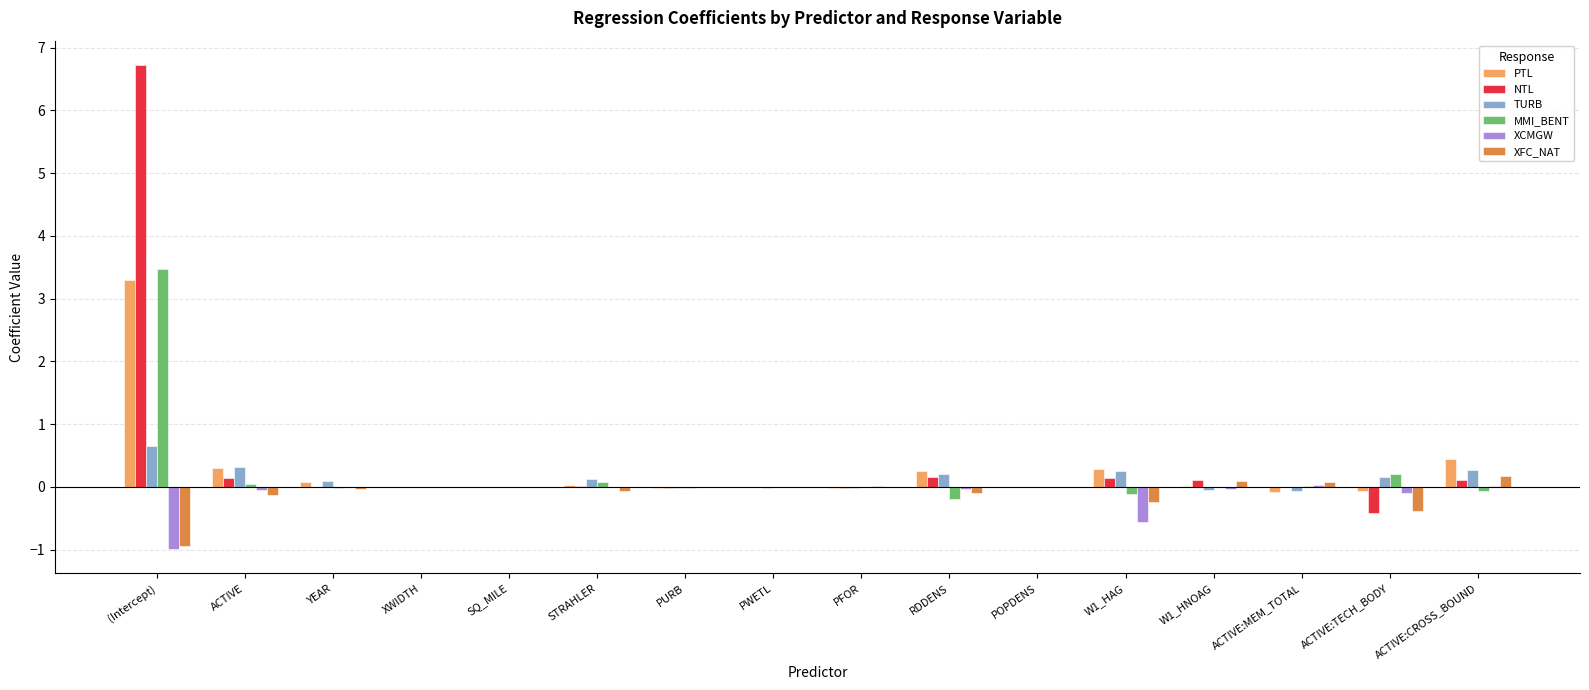

Which series has the largest range (max minus min)?

NTL